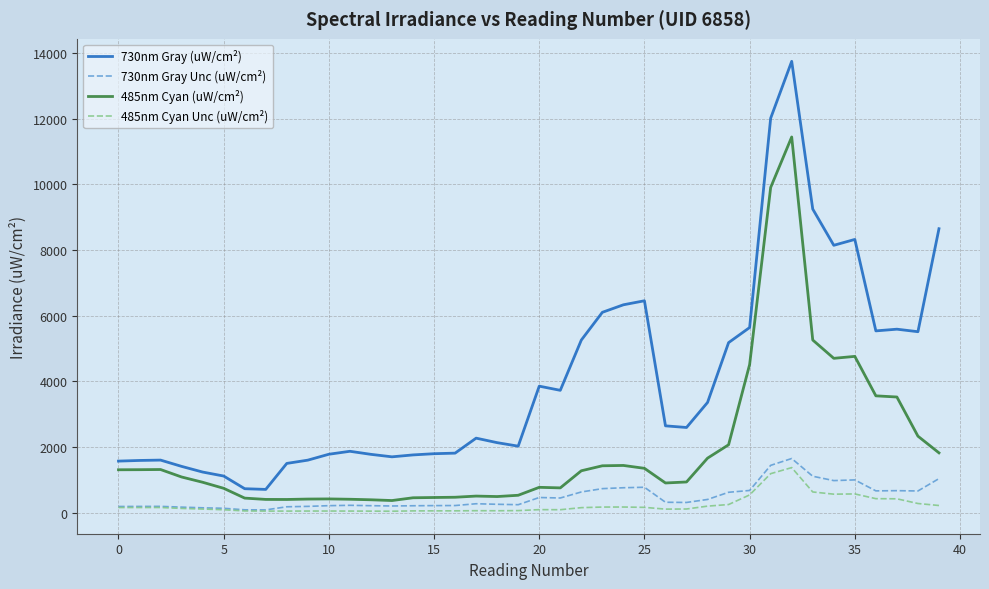

What is the maximum value shown in the chart?

13752.6